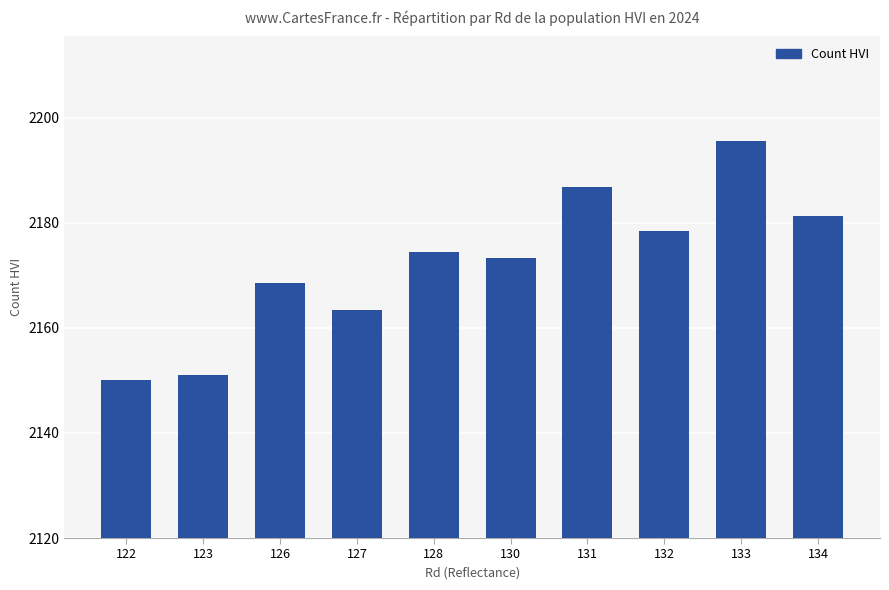

Count the number of data series in this chart.

1